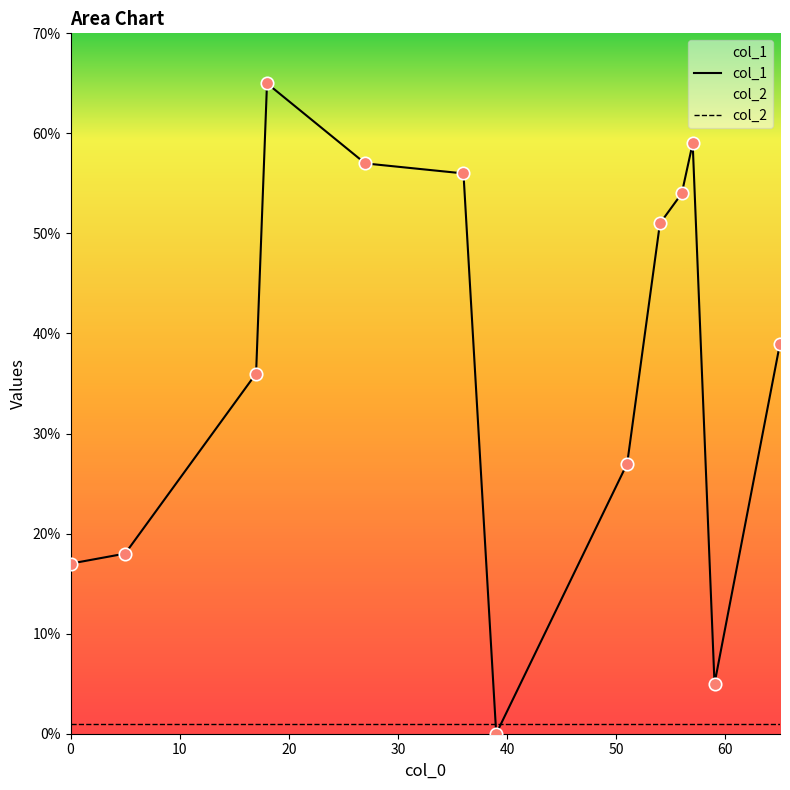

At which category is the sum across all series the highest?

18